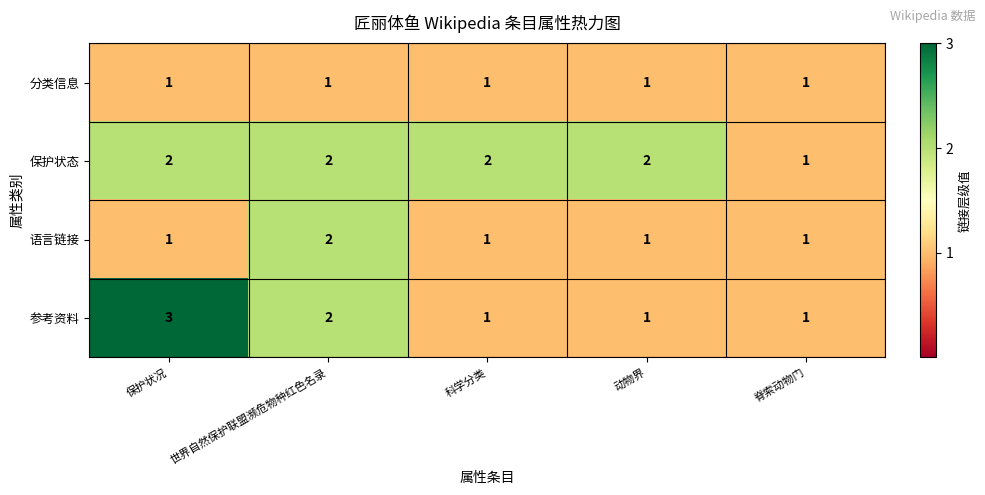

How many series are shown in this chart?

4